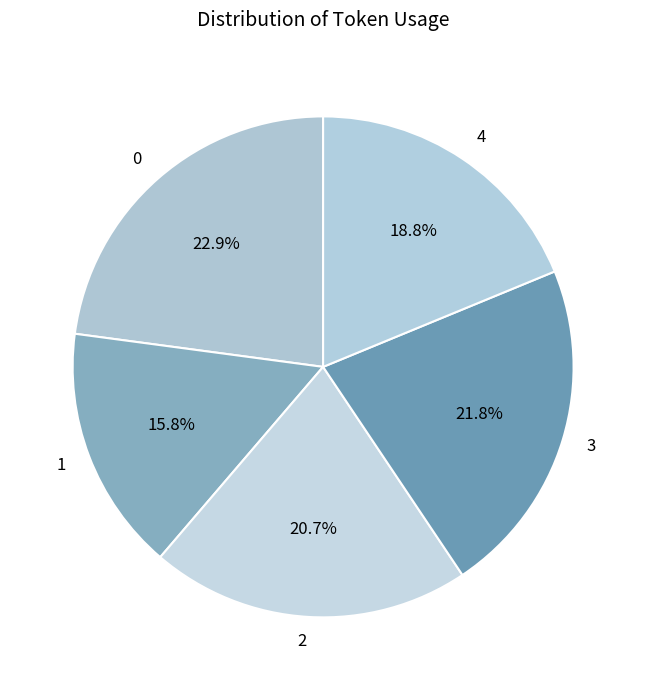

To the nearest percent, what percentage of the pie is 1?

16%